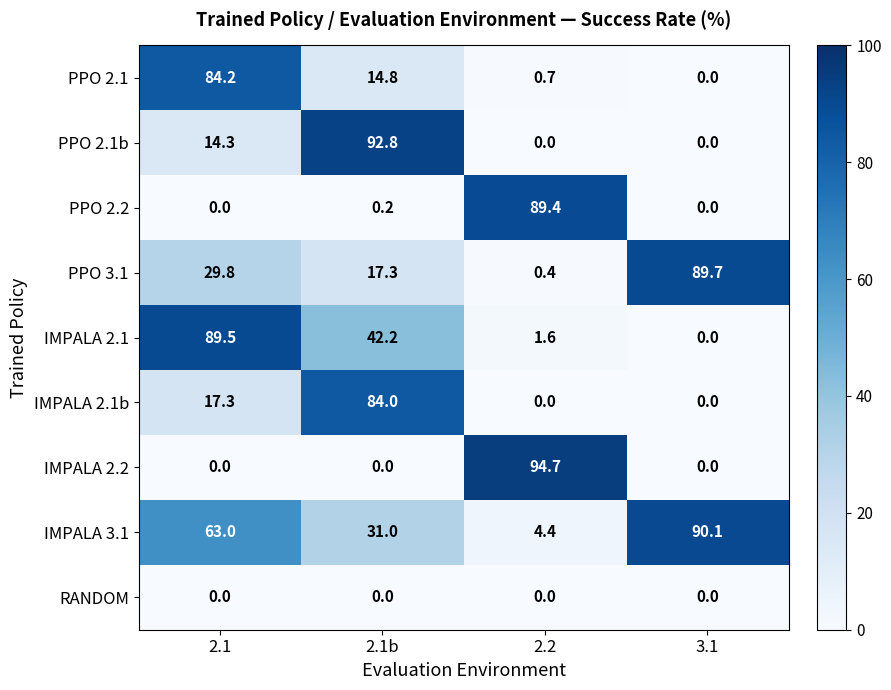

How many categories are shown in the chart?

4